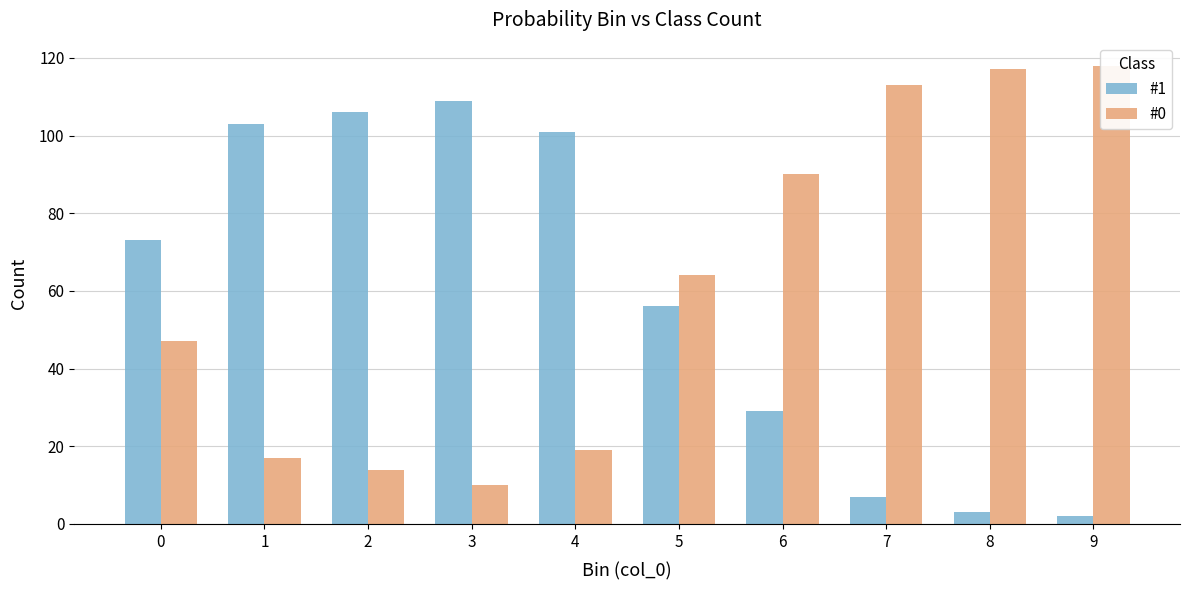

How many values in the #1 series are below 73?

5